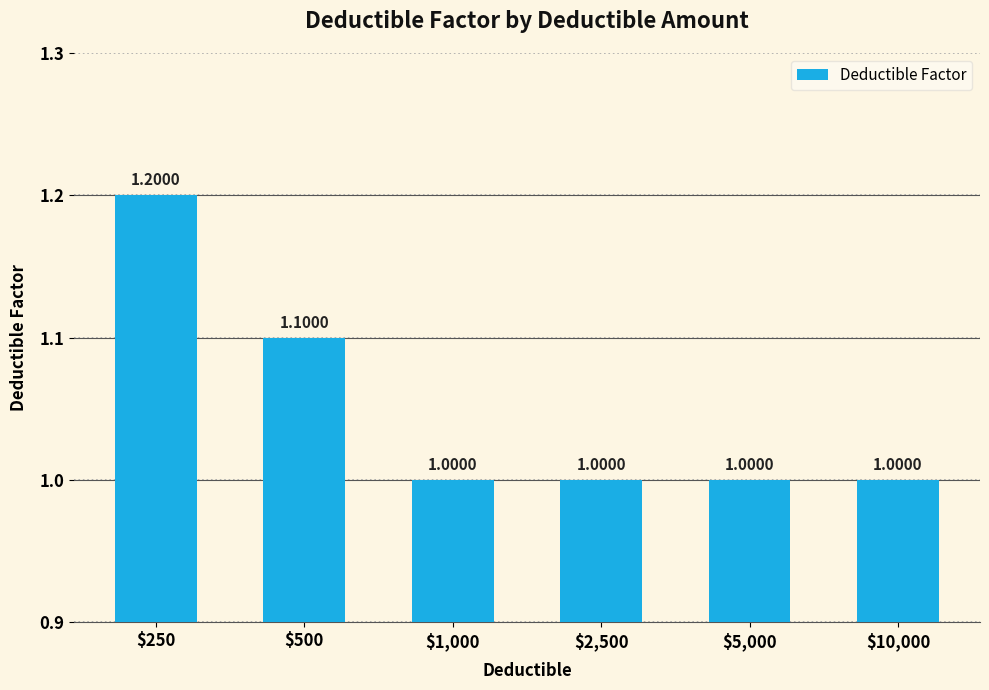

What is the sum of all values?

6.3